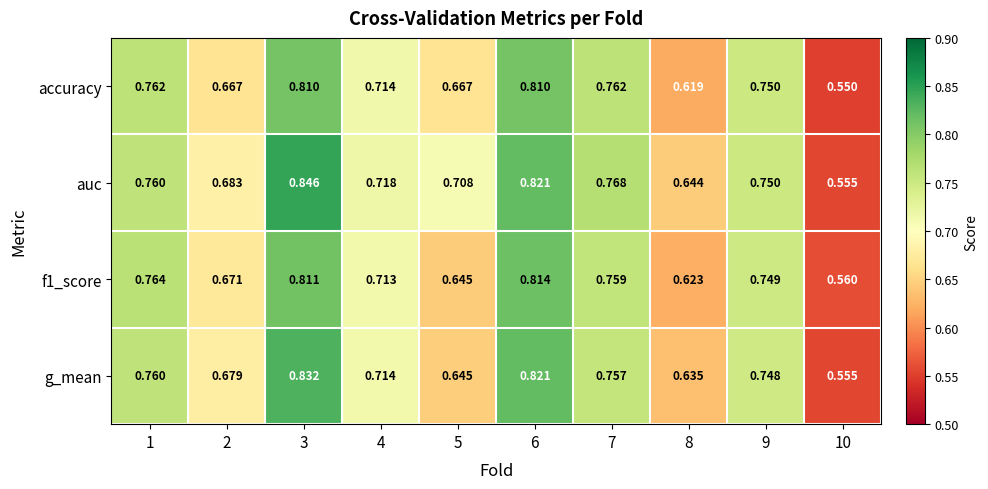

Which series has the largest total across all categories?

auc